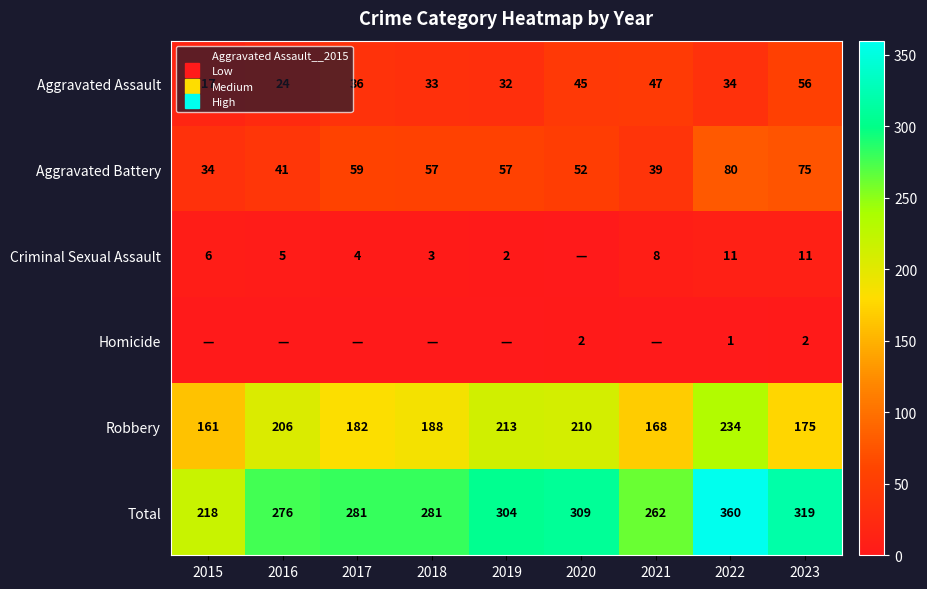

What is the difference between the second highest and second lowest values in the Aggravated Battery series?

36